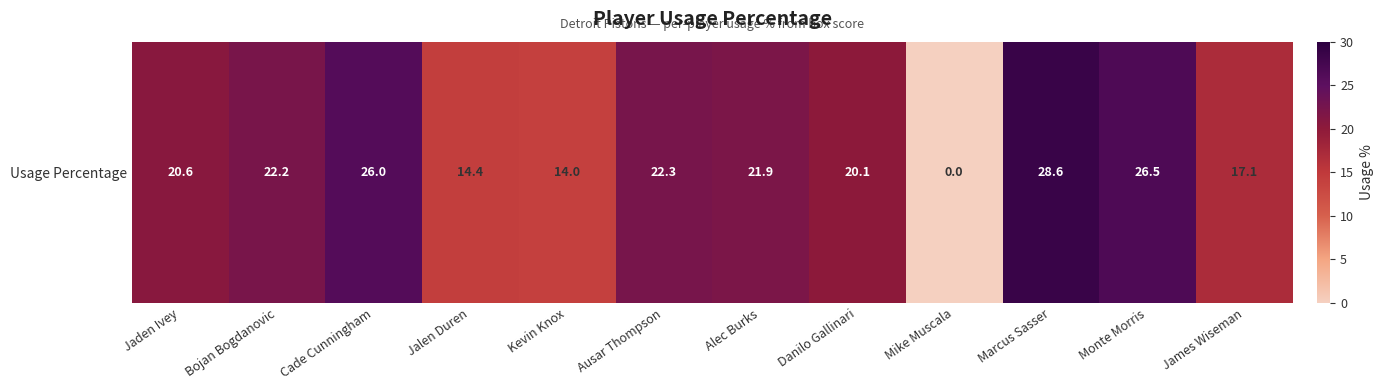

List the labels in order of value, smallest first.

Mike Muscala, Kevin Knox, Jalen Duren, James Wiseman, Danilo Gallinari, Jaden Ivey, Alec Burks, Bojan Bogdanovic, Ausar Thompson, Cade Cunningham, Monte Morris, Marcus Sasser